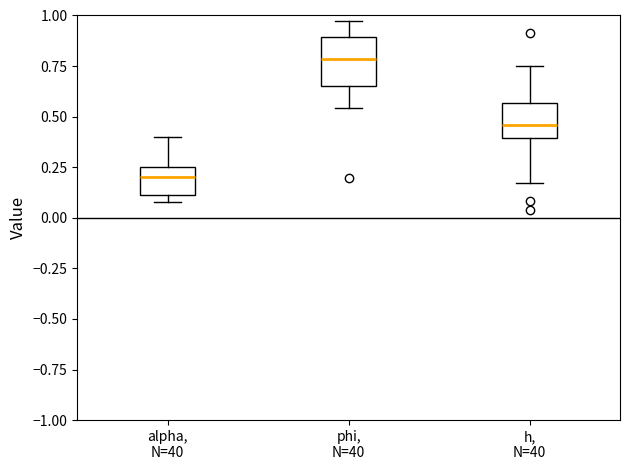

Comparing the boxes themselves (not the whiskers), which one is the tallest?

phi, N=40